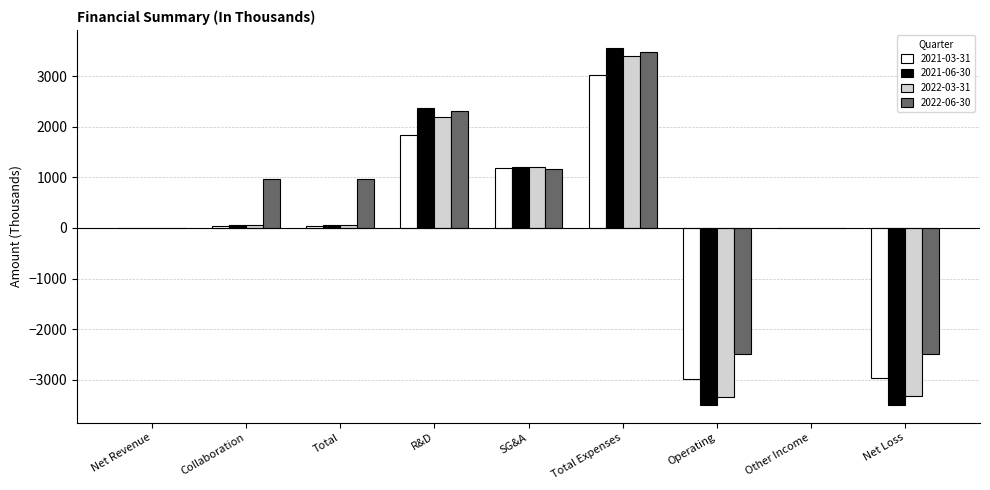

Is it true that 2021-03-31 equals 2792 at R&D?

False